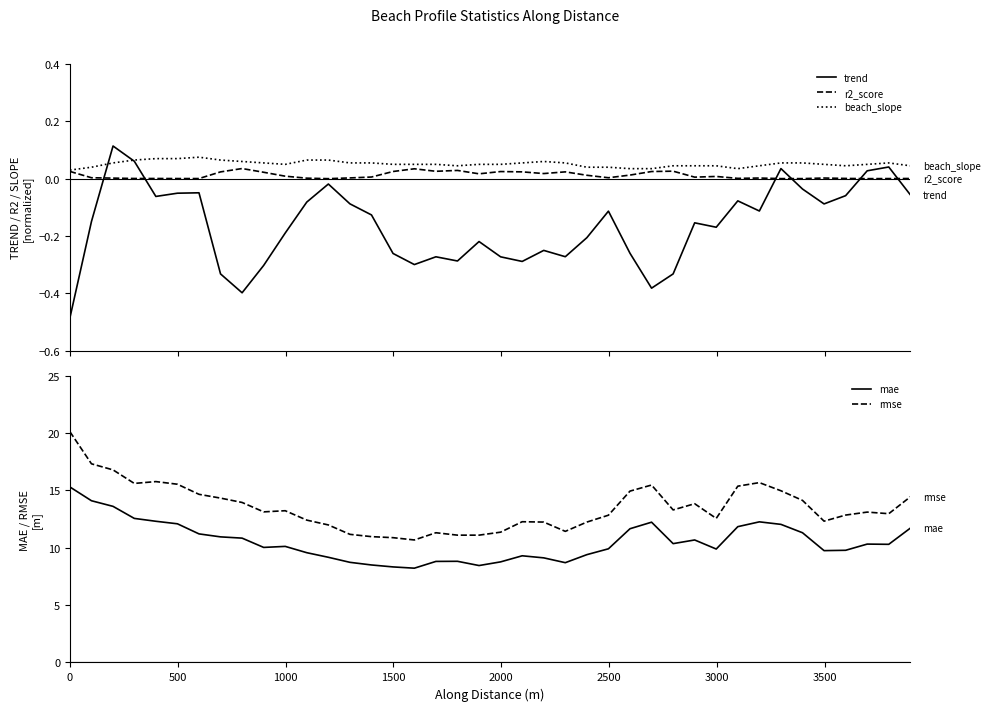

True or false: rmse and mae cross at least once.

False